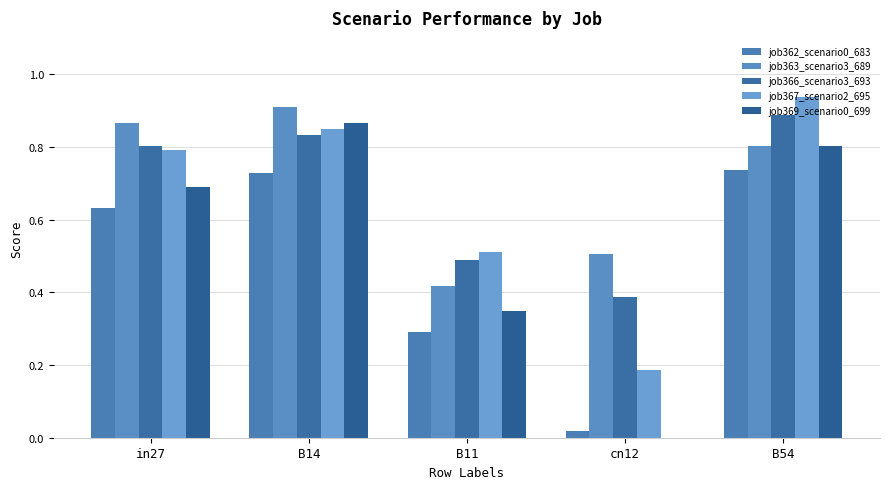

How many series are shown in this chart?

5